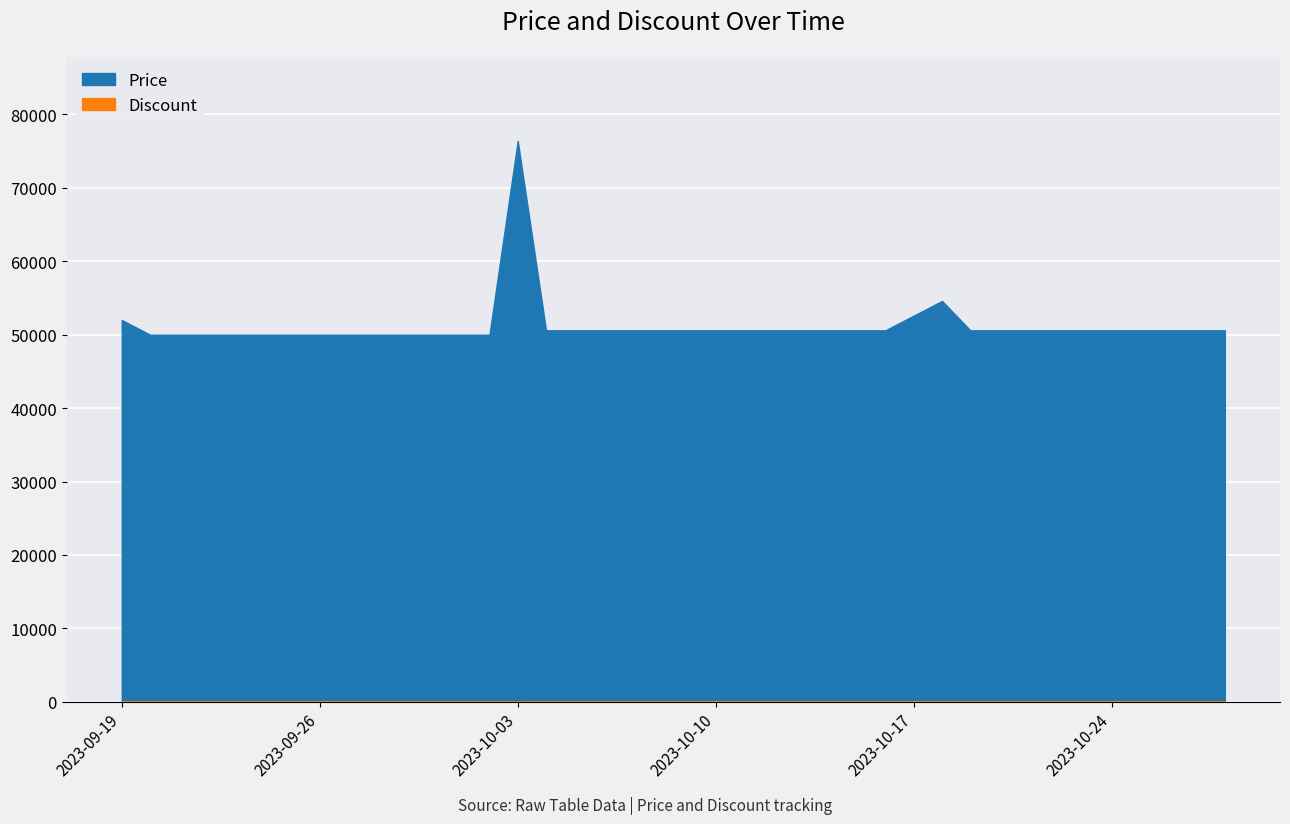

Between 2023-10-16 and 2023-10-09, which is larger?

2023-10-16